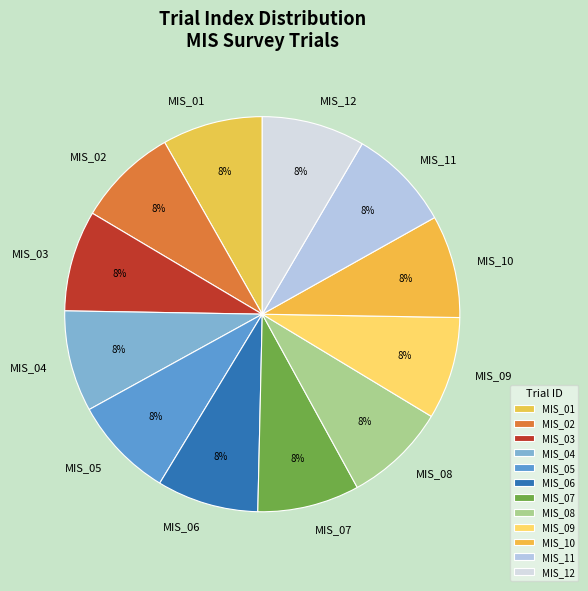

To the nearest percent, what percentage of the pie is MIS_07?

8%